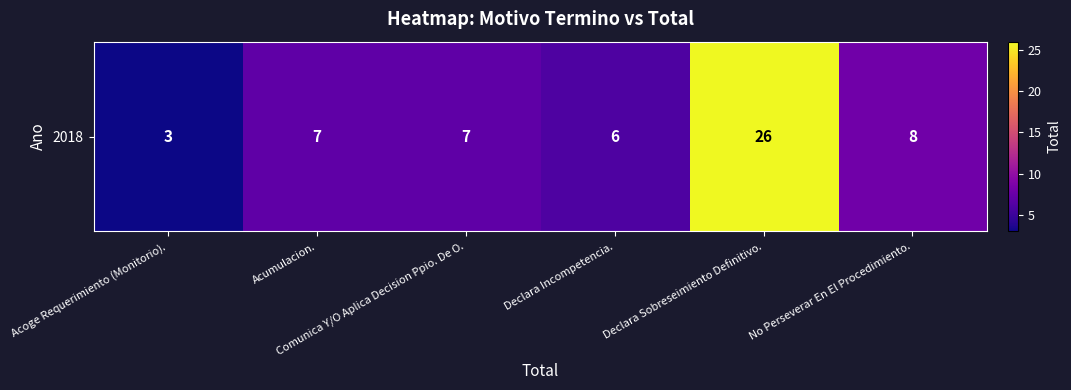

At which label is the value closest to 14?

No Perseverar En El Procedimiento.